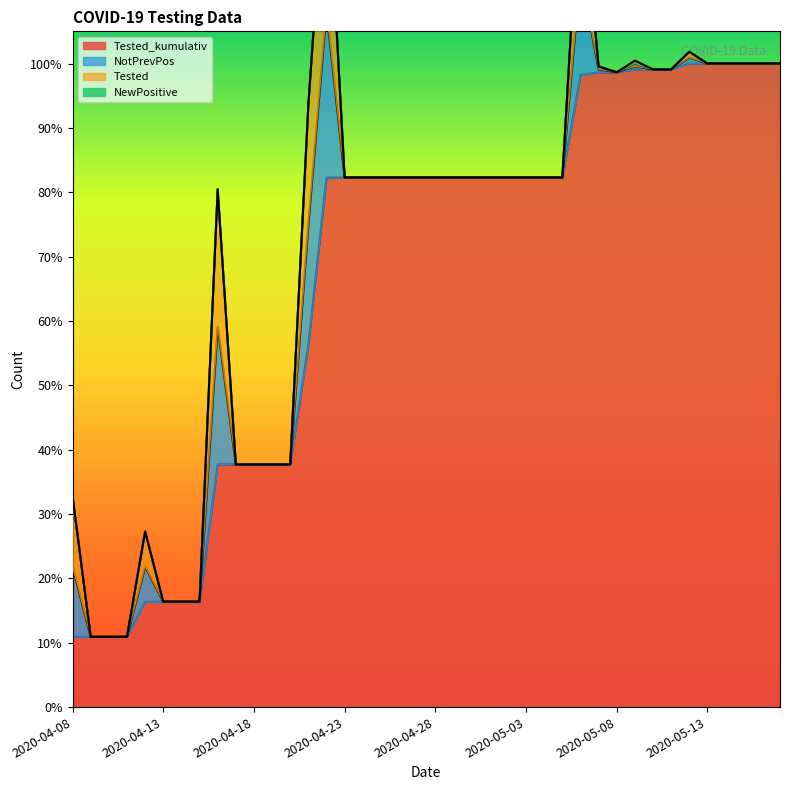

True or false: Tested has a value of 29 at 2020-04-17.

False